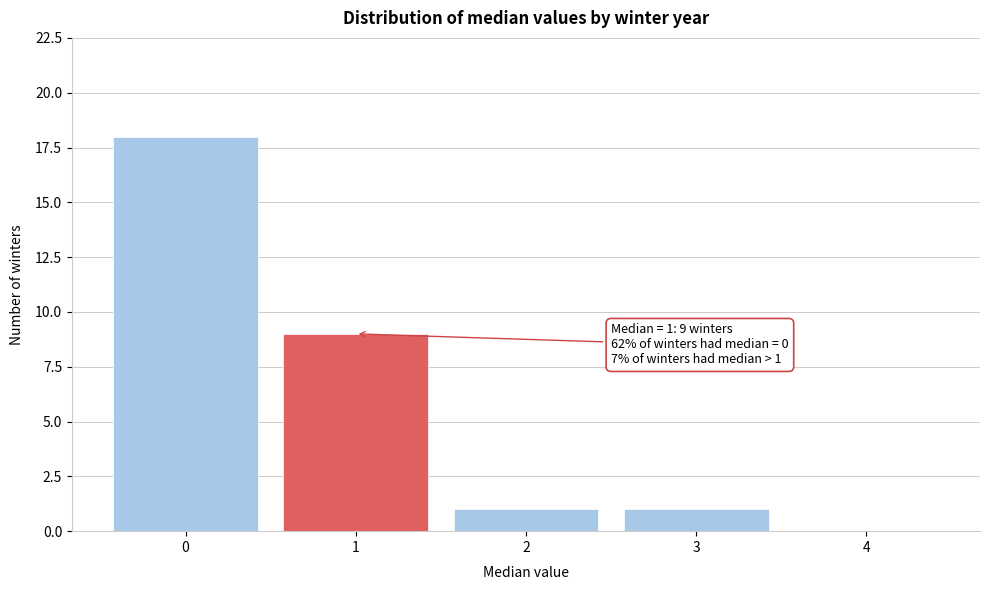

Reading left to right, what are all the values shown in this chart?

0=18	1=9	2=1	3=1	4=0